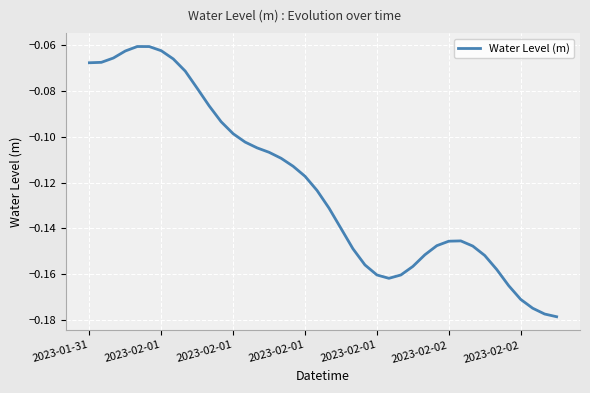

Rank the categories by value from lowest to highest.

39, 38, 37, 36, 35, 25, 26, 24, 34, 27, 23, 33, 28, 22, 32, 29, 30, 31, 21, 20, 19, 18, 17, 16, 15, 14, 13, 12, 11, 10, 9, 8, 2023-01-31, 2023-02-01, 7, 2023-02-01, 2023-02-01, 2023-02-02, 2023-02-02, 2023-02-01